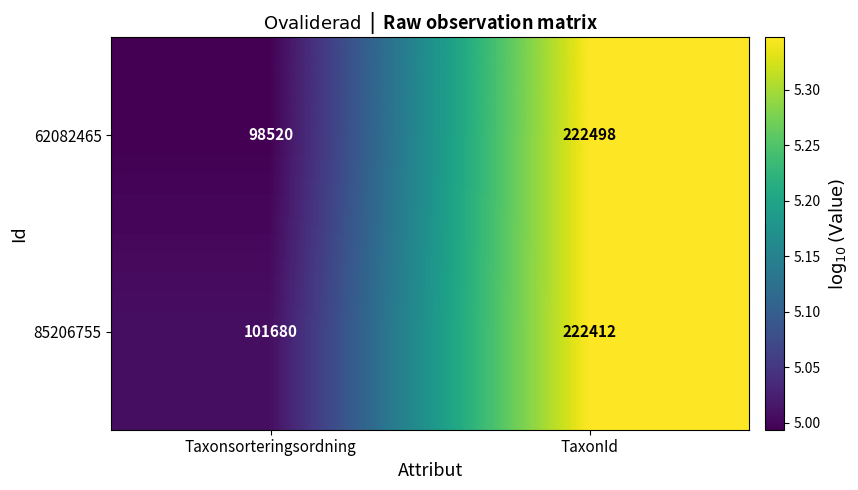

Which category has the lowest value across all series?

Taxonsorteringsordning